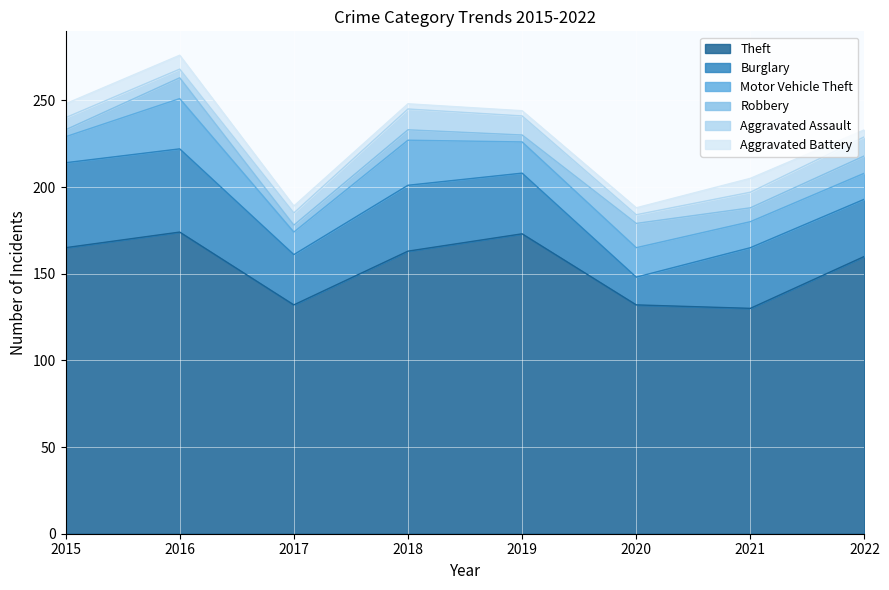

Which series has the largest total across all categories?

Theft